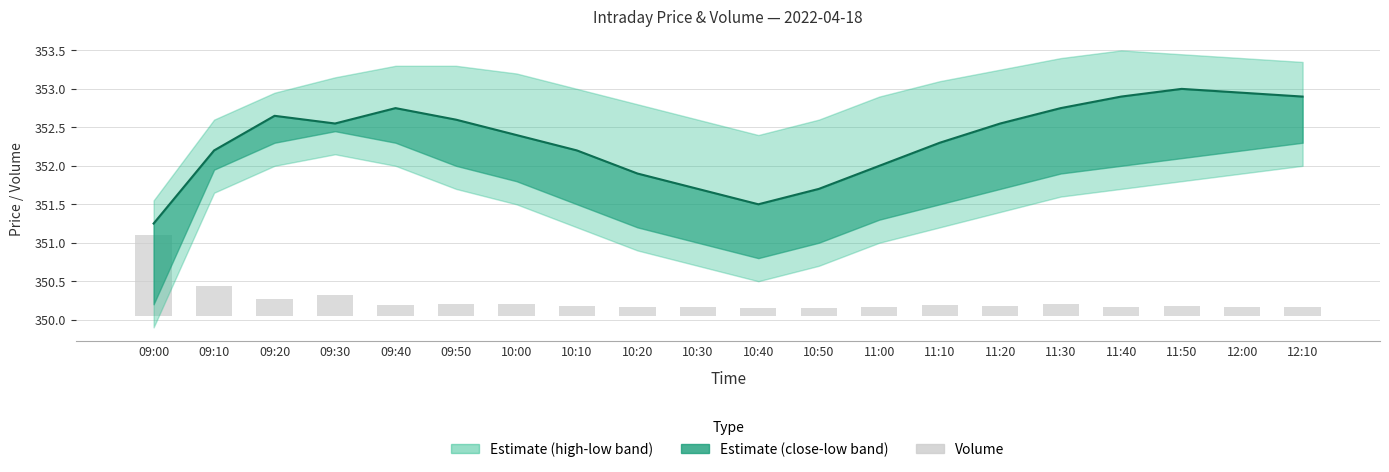

What is the value of the volume bar at the 11th from the left?

0.1